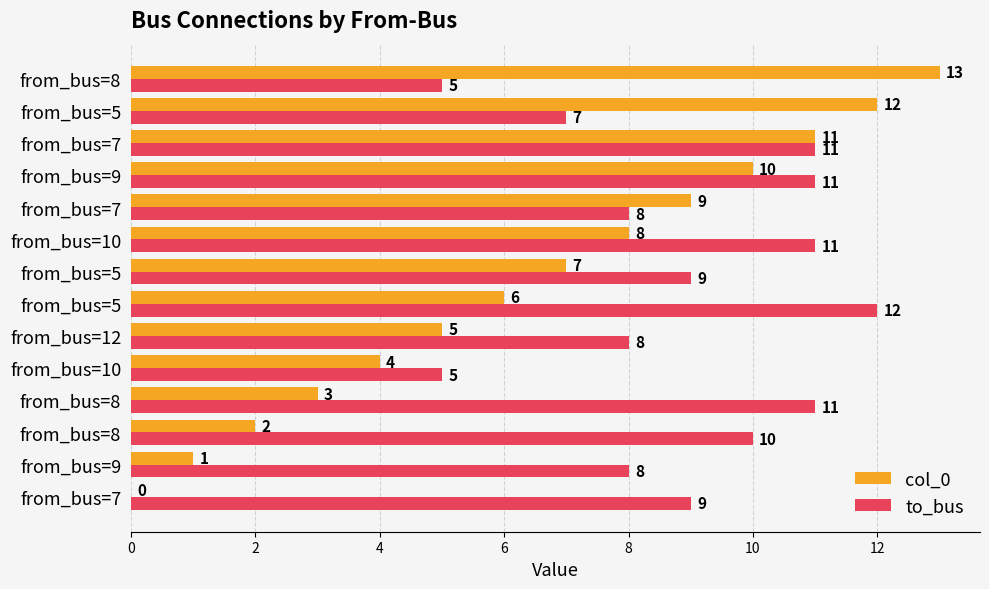

At which label does col_0 first exceed 7?

from_bus=10